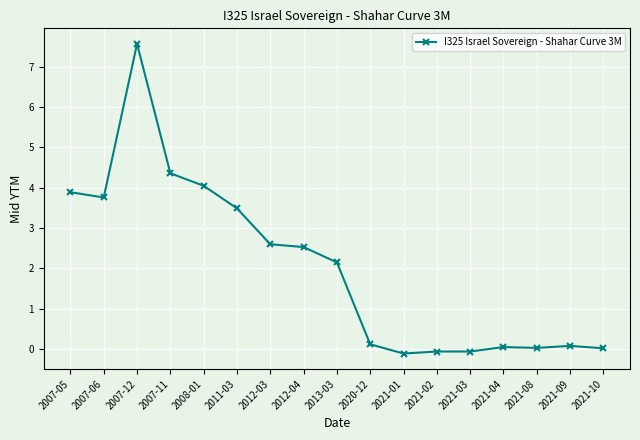

Which has a higher value, 2021-04 or 2021-01?

2021-04